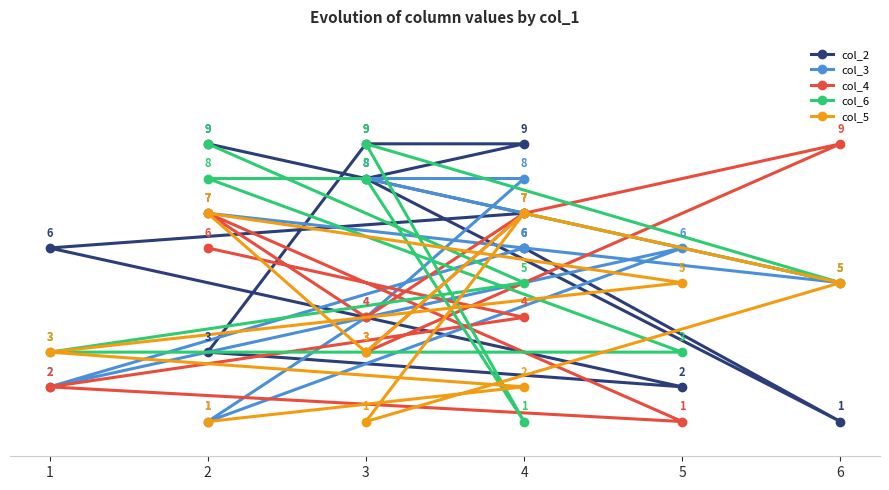

How many intersections are there between col_3 and col_2?

2